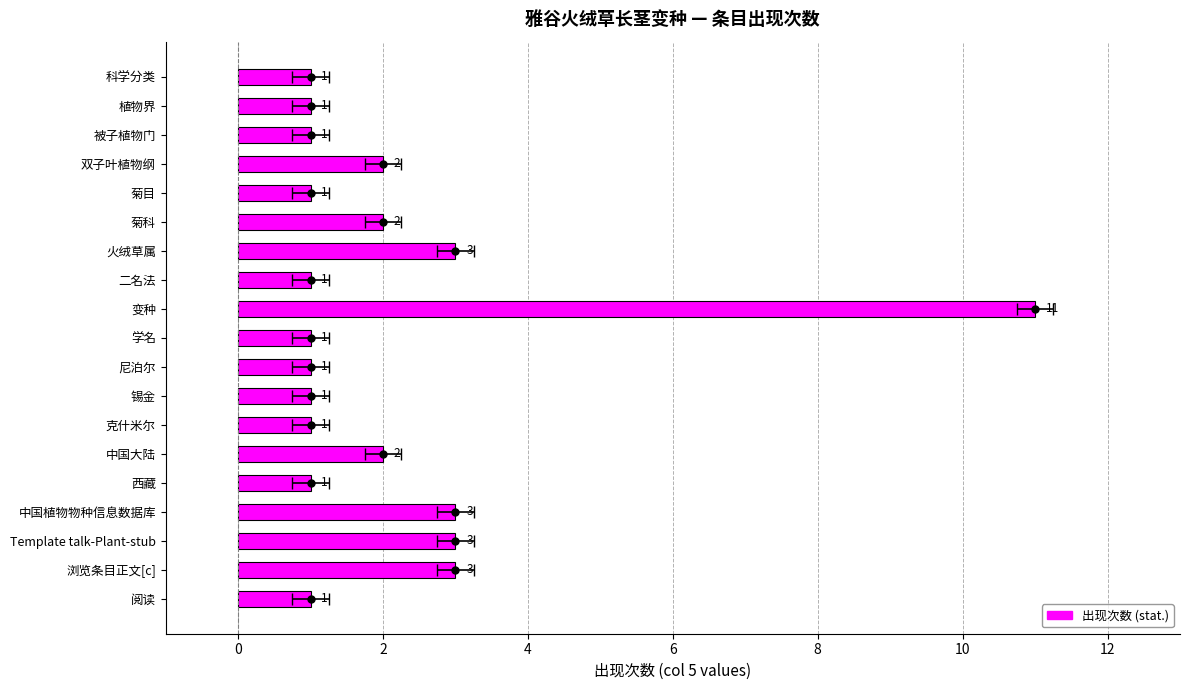

The value at 阅读 is 2. True or false?

False